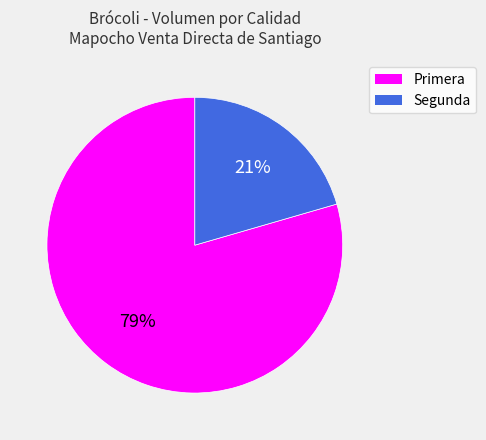

The Primera slice represents 79% of the pie. True or false?

True